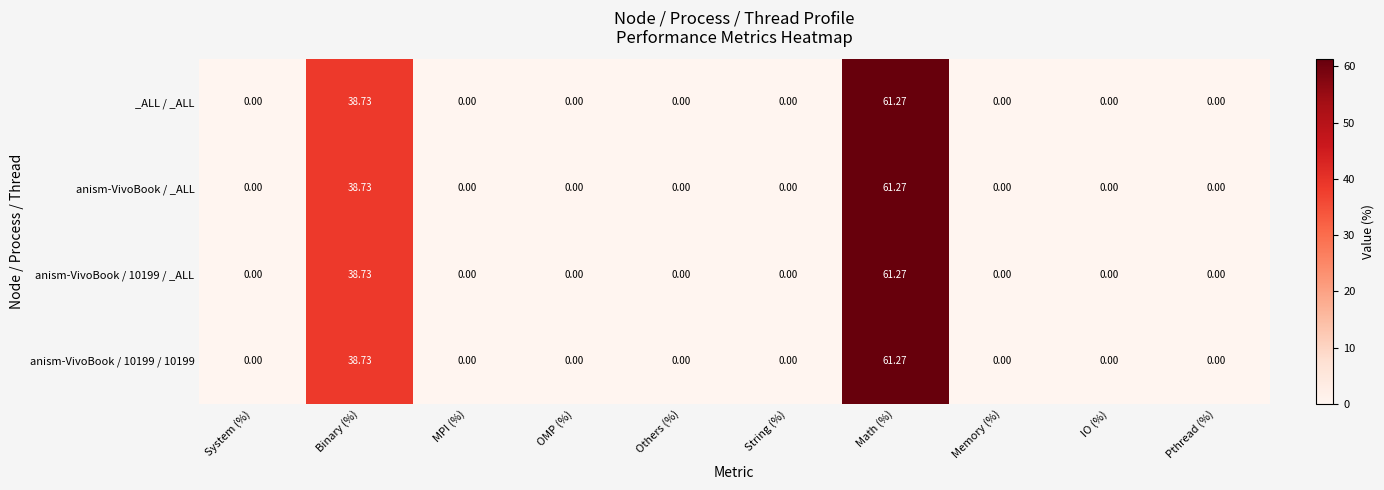

At which category is the sum across all series the highest?

Math (%)